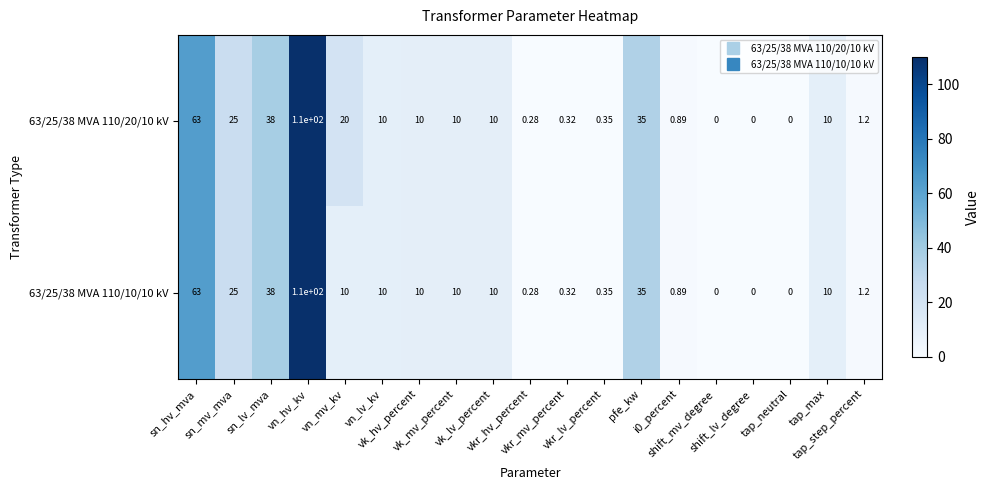

How many data points does each series have?

19